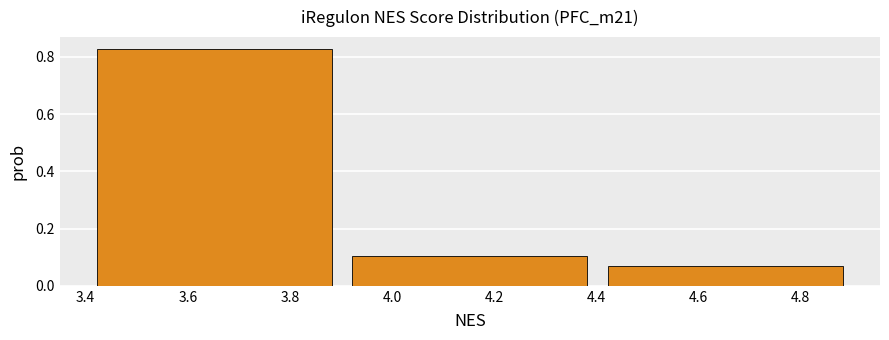

Reading left to right, transcribe this chart: for each bar, give the range it covers on the x-axis and its height. Neither the bar edges nor the heights are printed on the chart, so give them approximately, as read against the axes.

3.42 to 3.92: 0.82
3.92 to 4.42: 0.10
4.42 to 4.92: 0.06